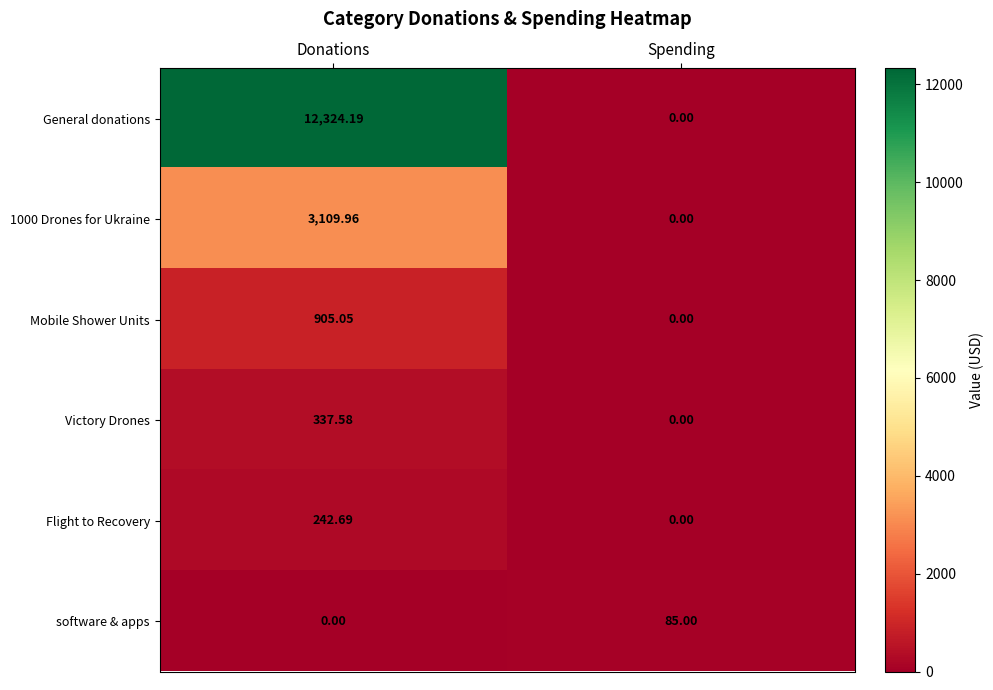

Is the value of 1000 Drones for Ukraine at Donations greater than the value of software & apps at Donations?

Yes